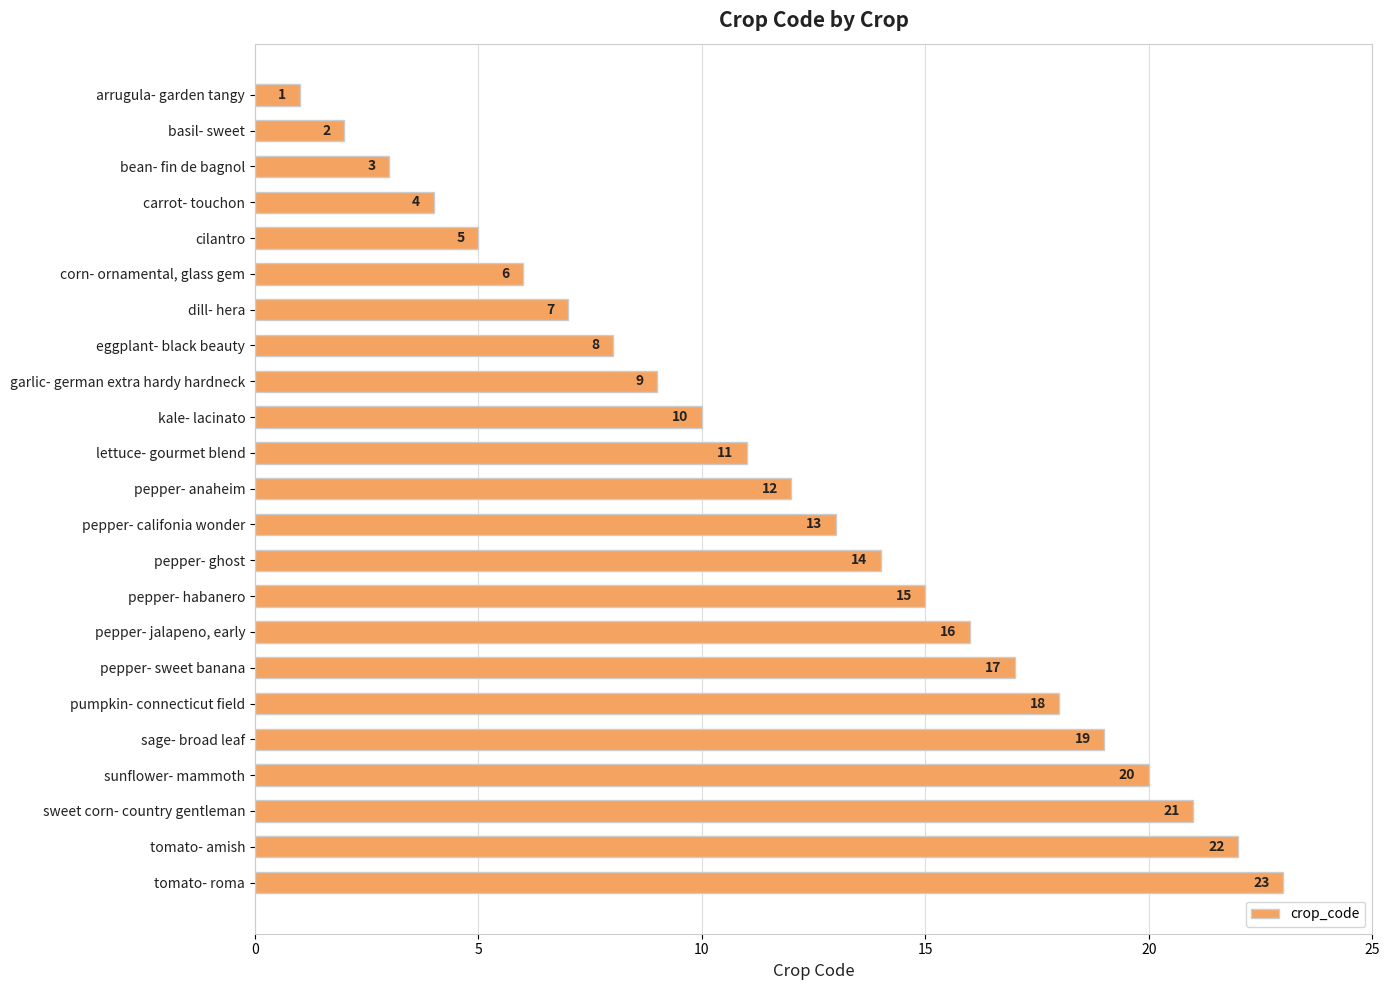

What is the ratio of the value at kale- lacinato to the value at pepper- ghost?

0.7